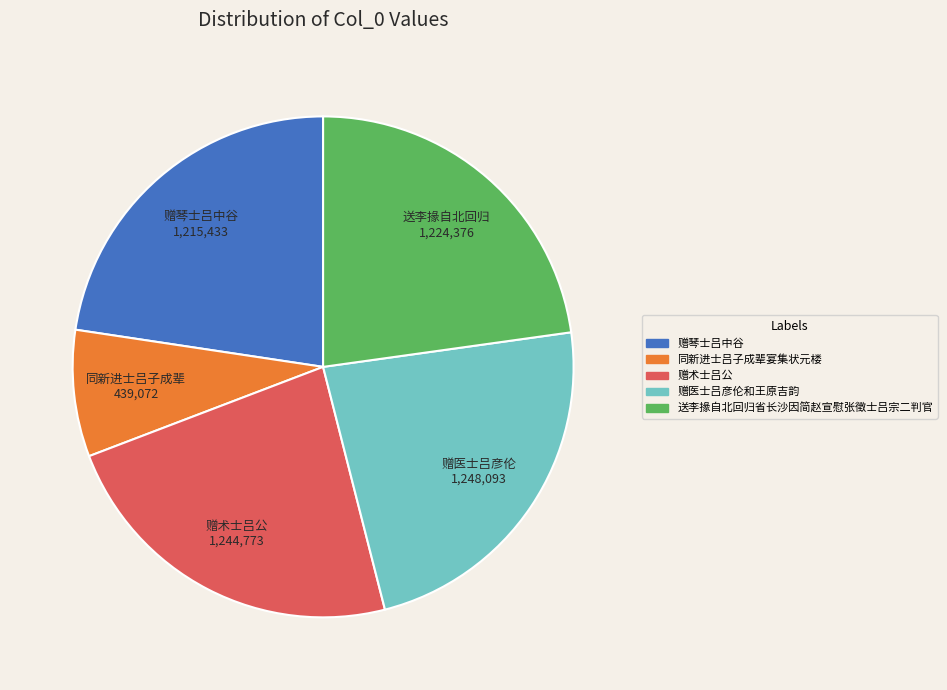

The 赠医士吕彦伦和王原吉韵 slice represents 23% of the pie. True or false?

True